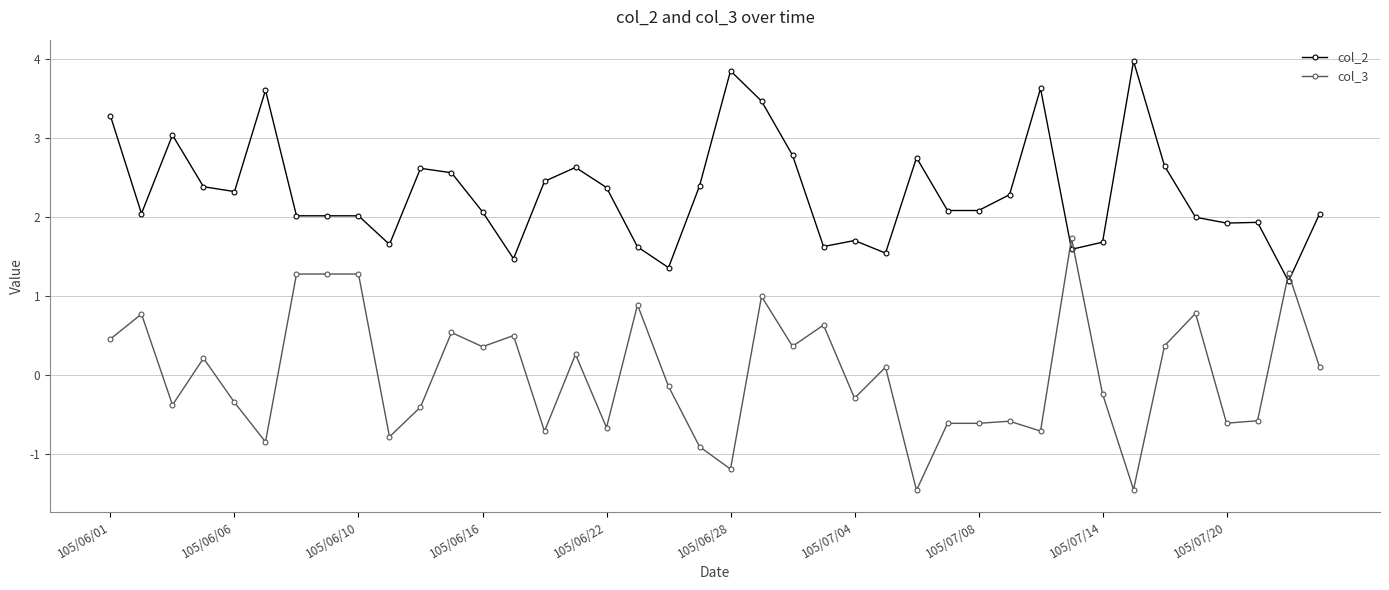

What are all the series names shown in the legend?

col_2, col_3